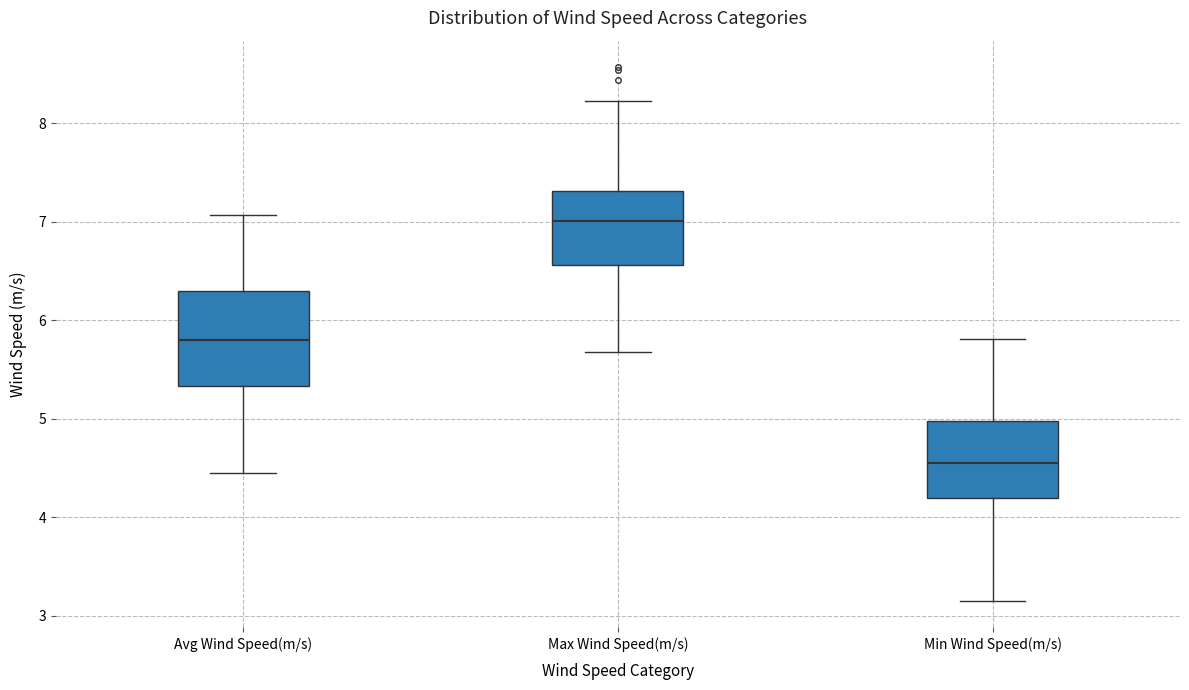

Where does the lower whisker of the box for Min Wind Speed(m/s) end on the y-axis? The values are not printed on the chart, so give them approximately, as read against the axis.

3.2